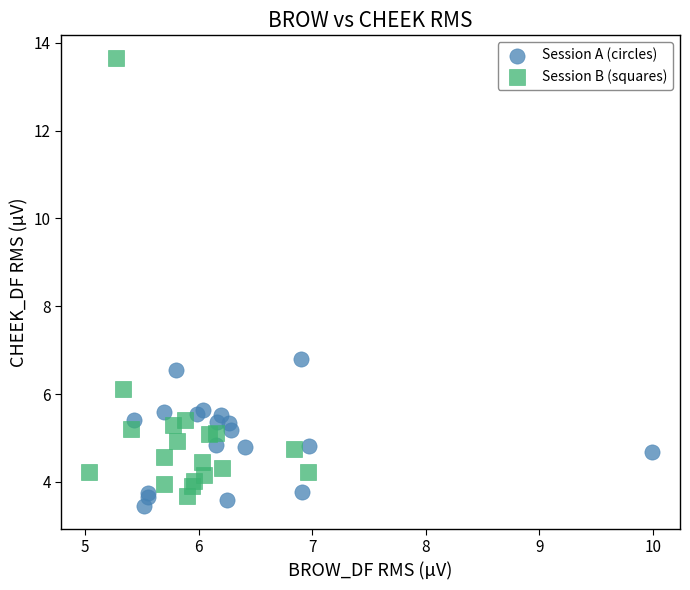

What are all the series names shown in the legend?

Session A (circles), Session B (squares)